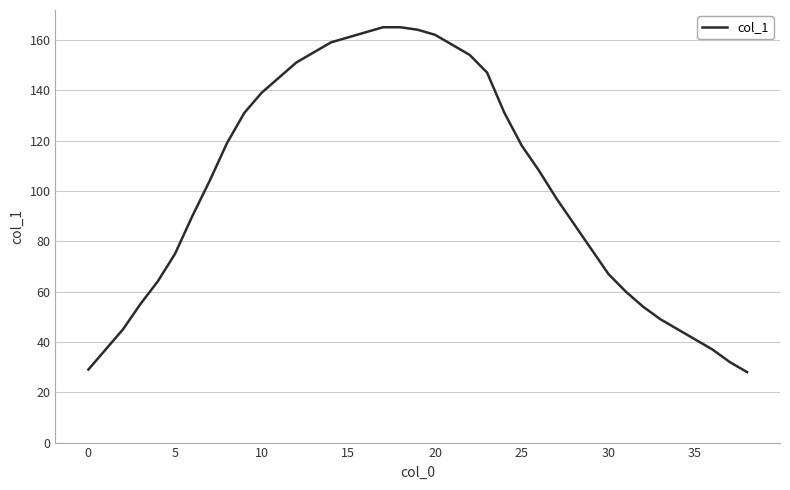

What is the smallest value displayed?

28